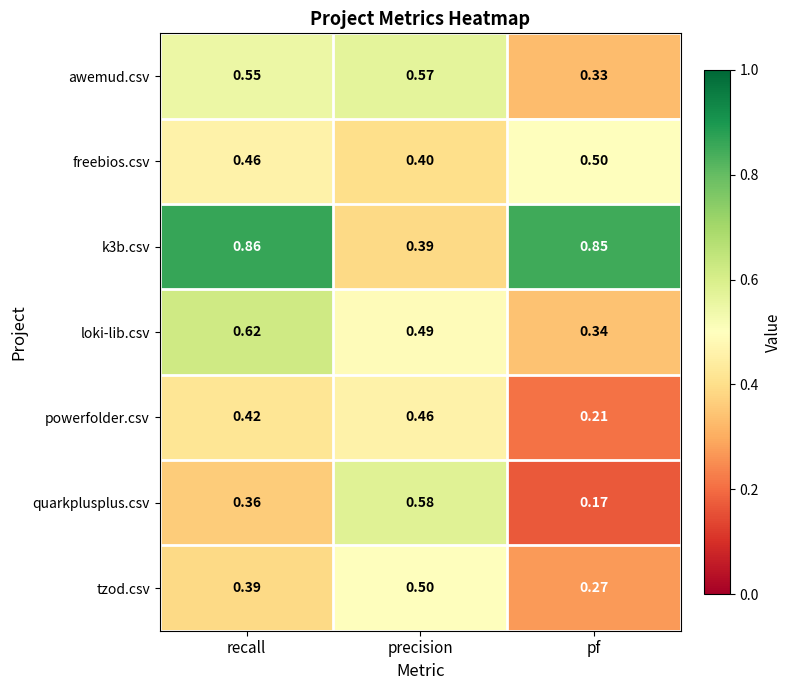

At which category is the sum across all series the highest?

recall